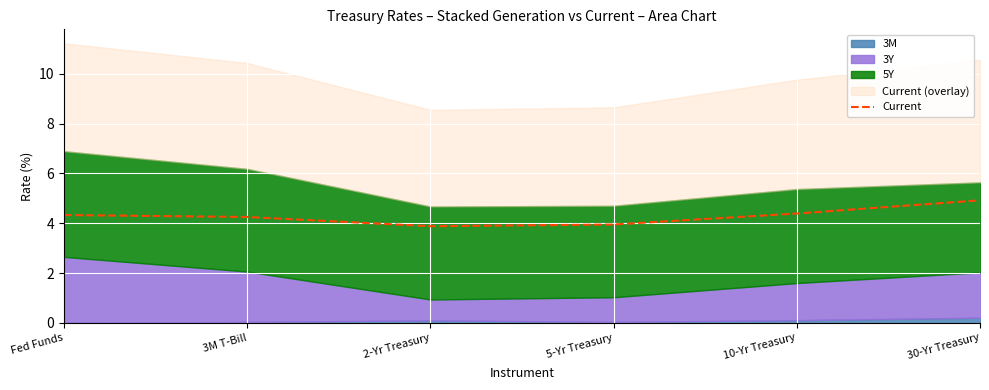

What position from the right is 2-Yr Treasury?

4